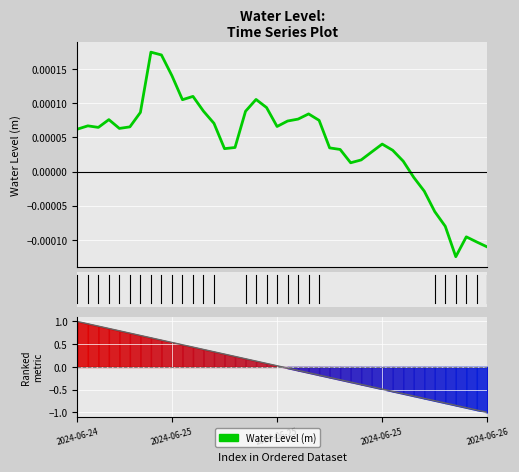

At which category is the sum across all series the highest?

2024-06-24